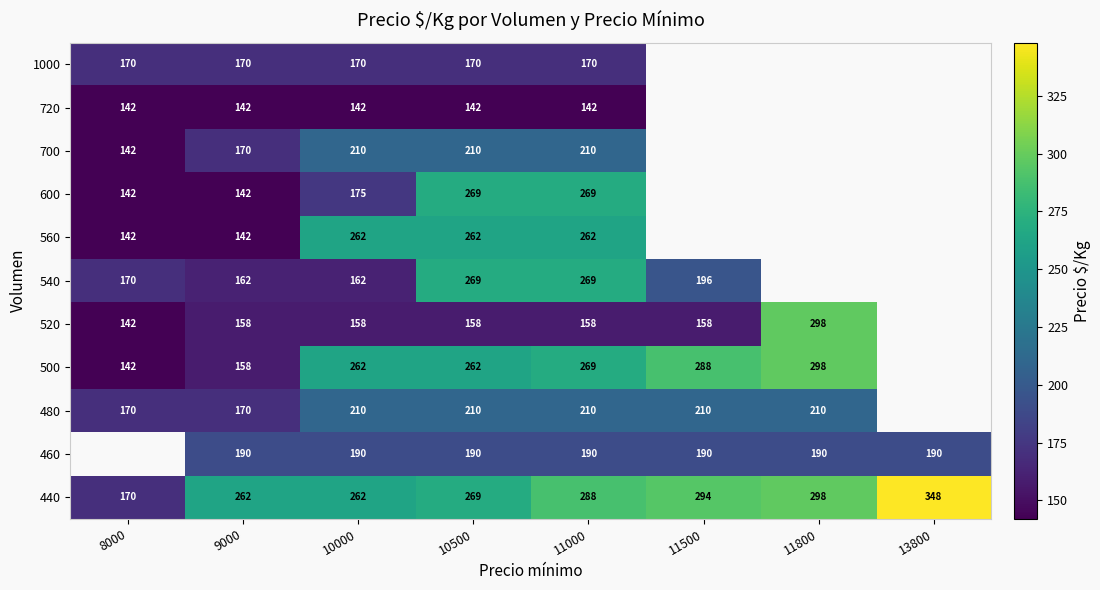

What is the difference between the highest and lowest values at 10500?

127